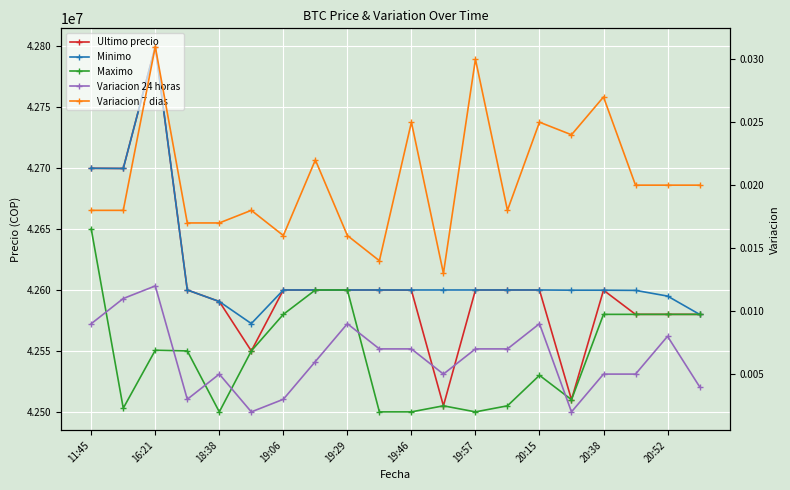

What is the total value across all series at 20:15?

127729988.0